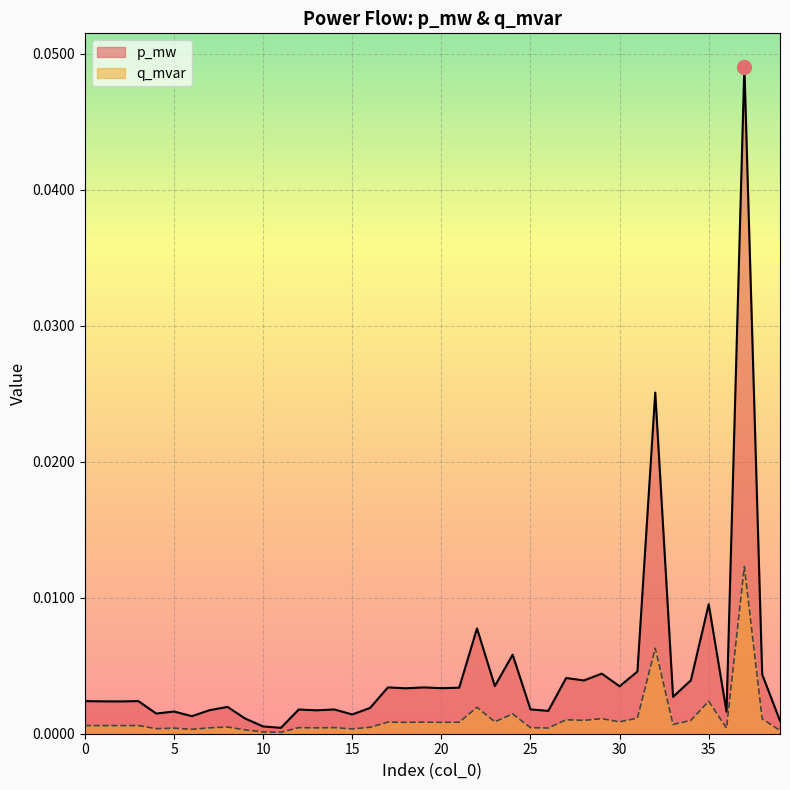

Is it true that q_mvar equals 0.0 at 38?

False